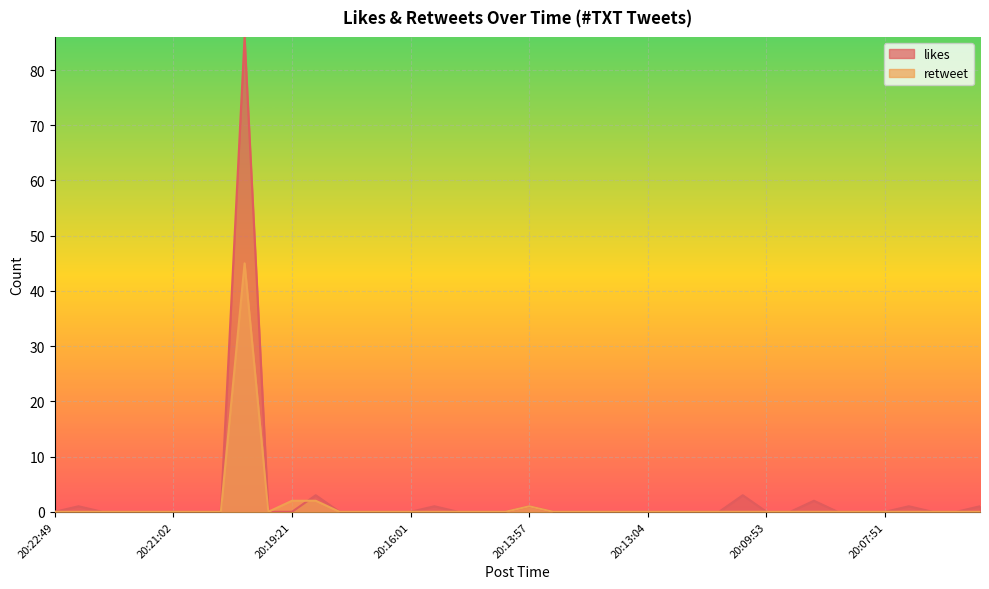

Which category has the lowest value in the retweet series?

20:22:49